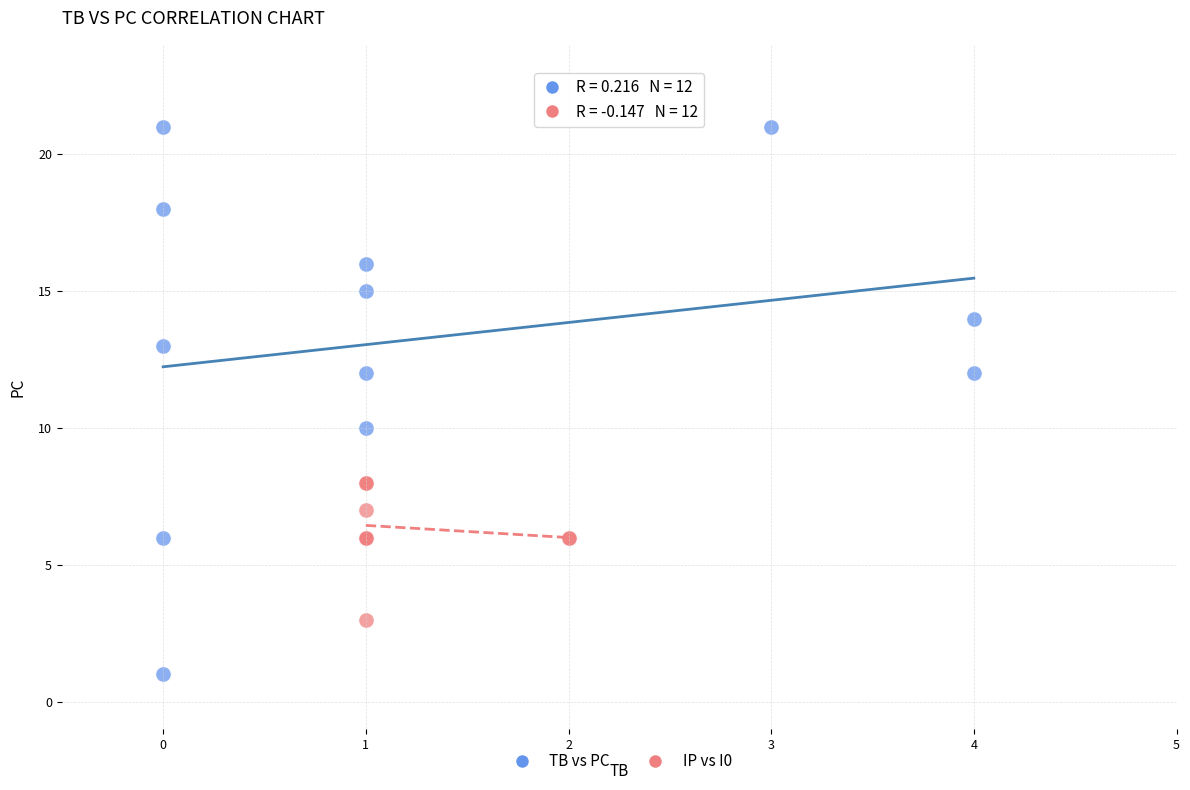

Which series contains the highest Y value?

TB vs PC